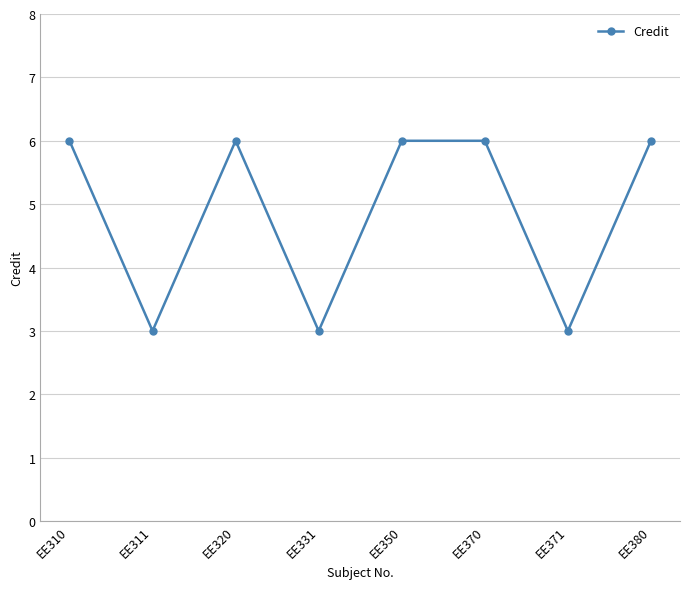

What is the sum of the values at EE380 and EE371?

9